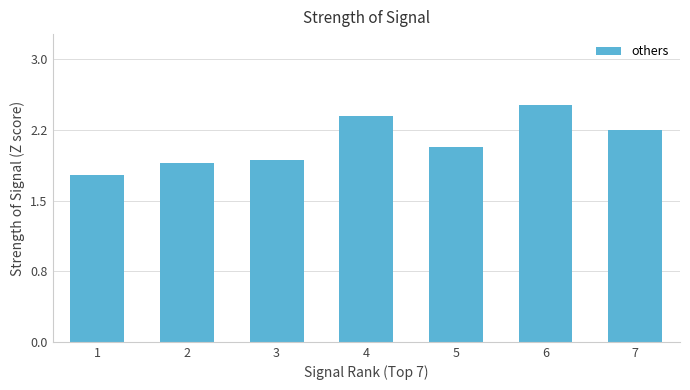

What value does the data have at 2?

1.9